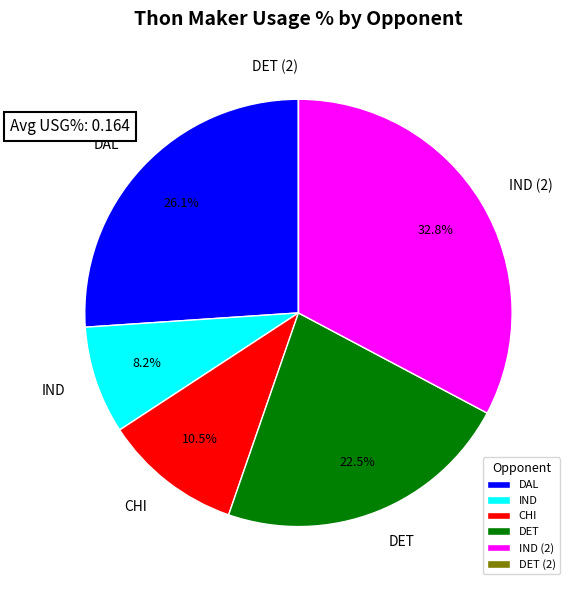

Does any single category account for the majority?

No